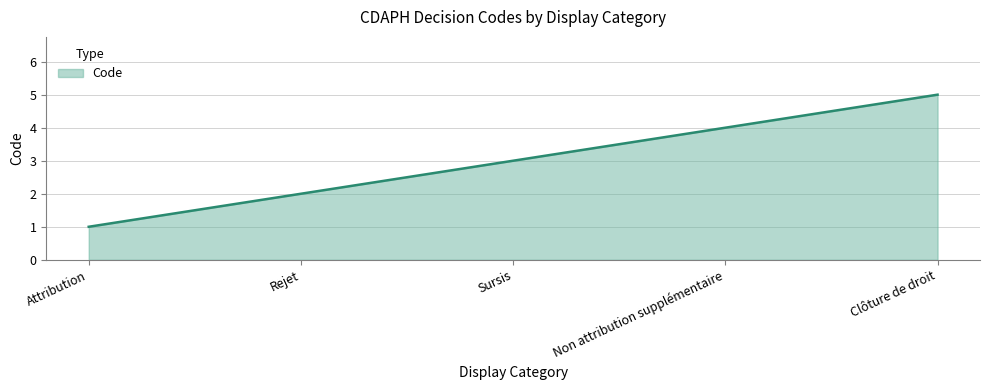

What is the difference between the values at Clôture de droit and Attribution?

4